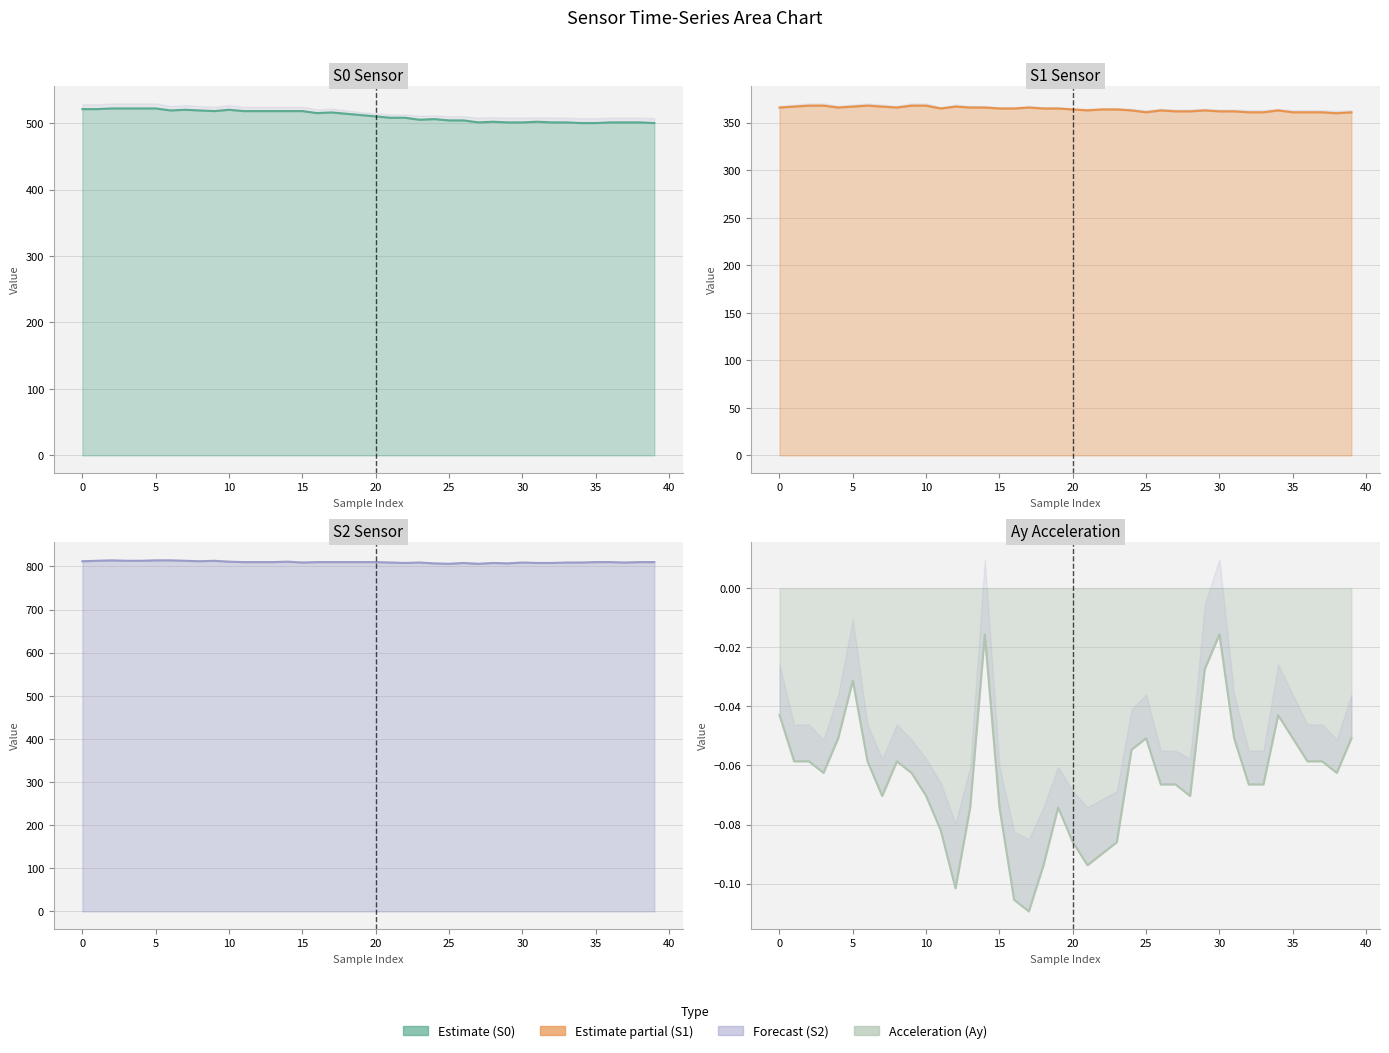

Count the S2 values in the range 809 to 812.

23